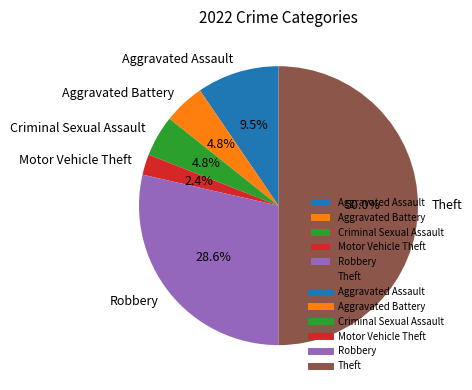

Which category has the smallest portion of the pie?

Motor Vehicle Theft